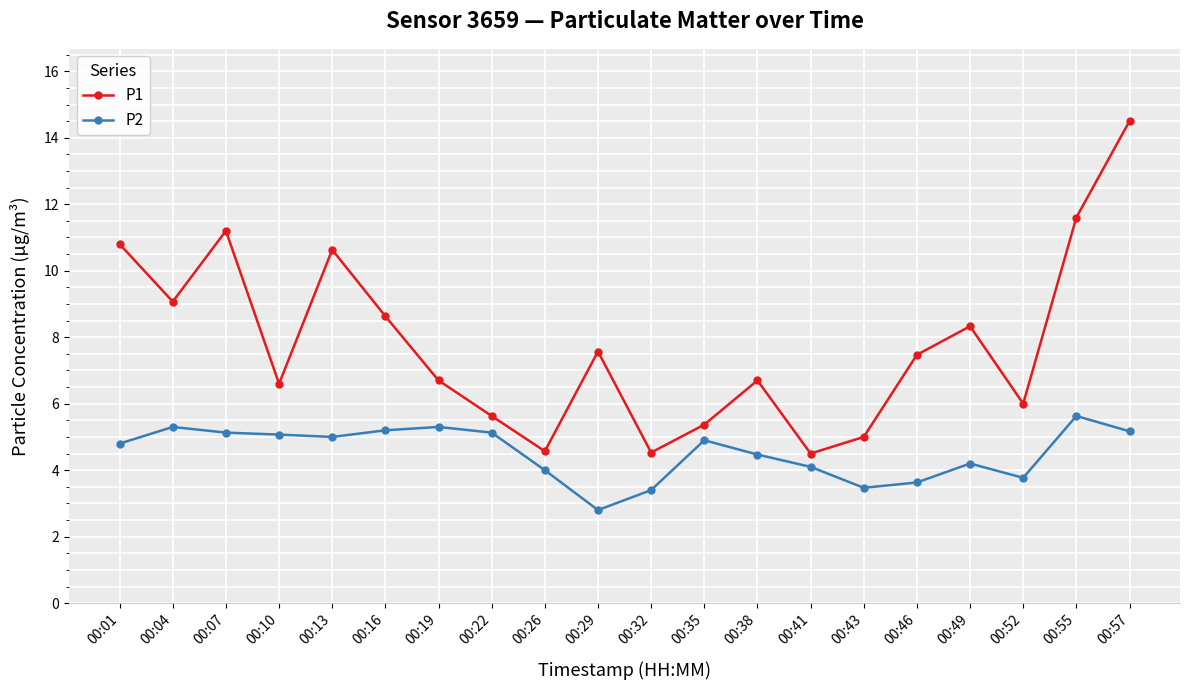

In P1, how many points are lower than both neighbors (excluding endpoints)?

6